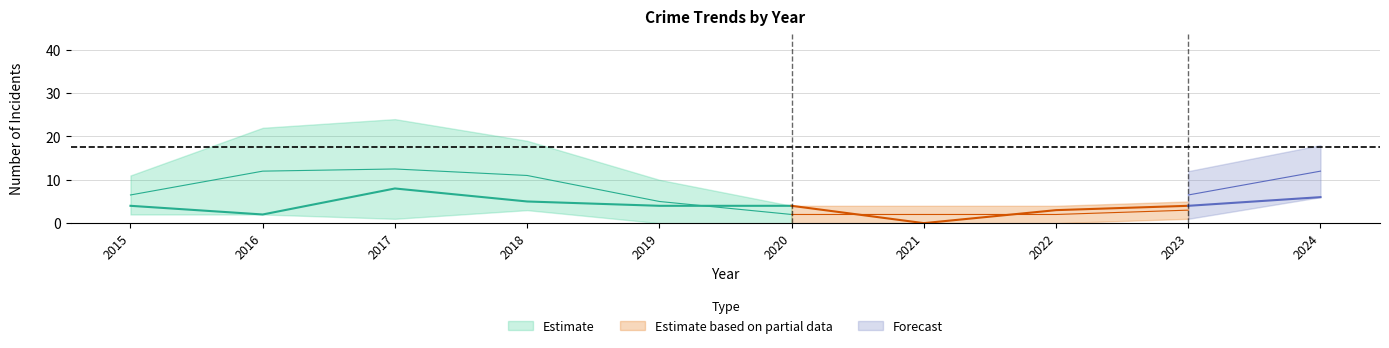

The Aggravated Battery series shows 2 at 2017. True or false?

False